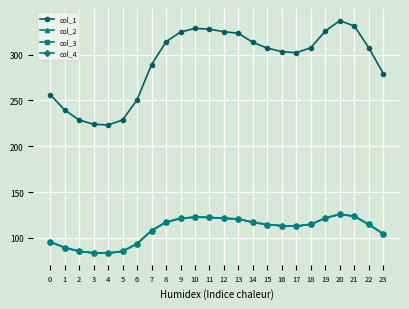

What is the difference between the highest and lowest values at 1?

150.2